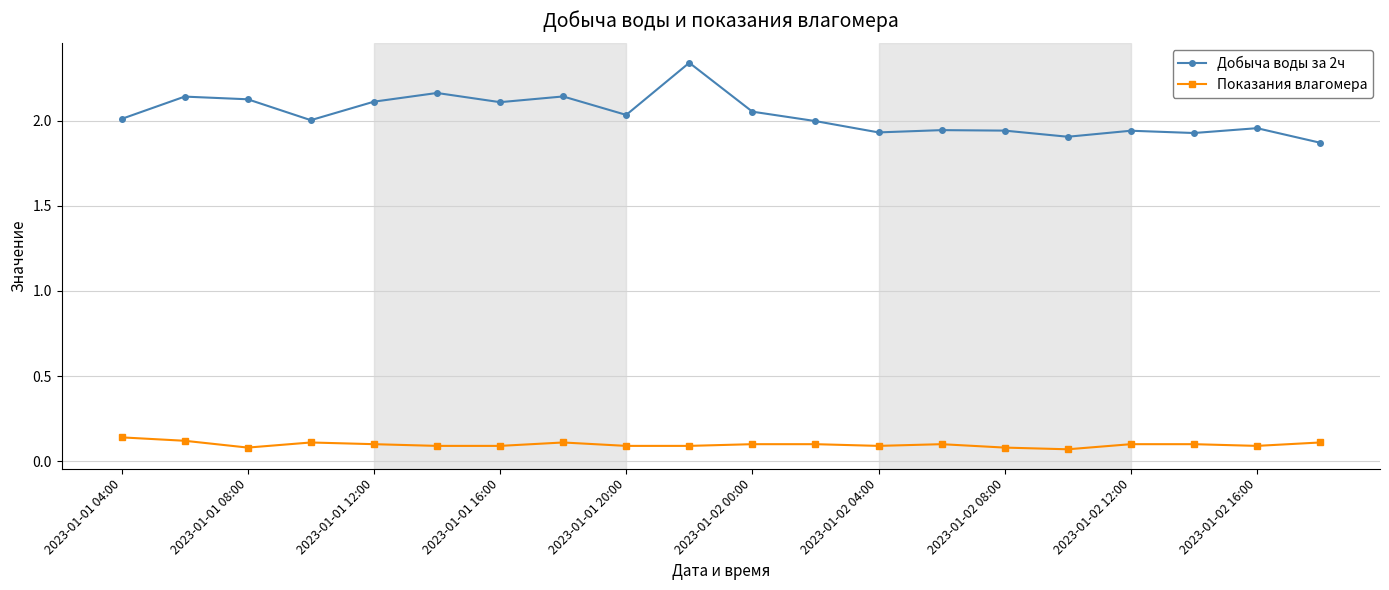

Does the chart have visible grid lines?

Yes